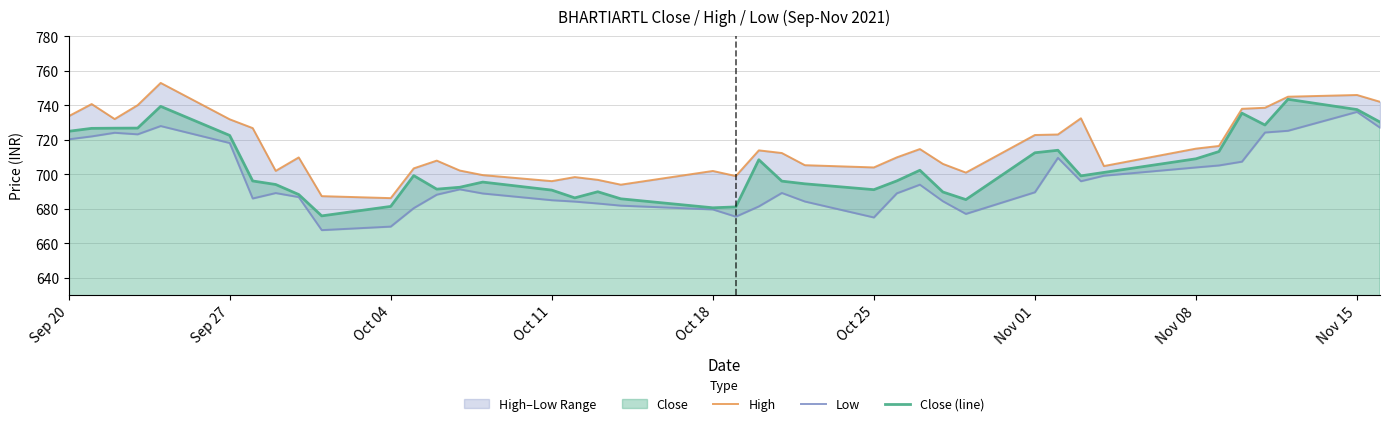

True or false: Low and Close (line) cross at least once.

False